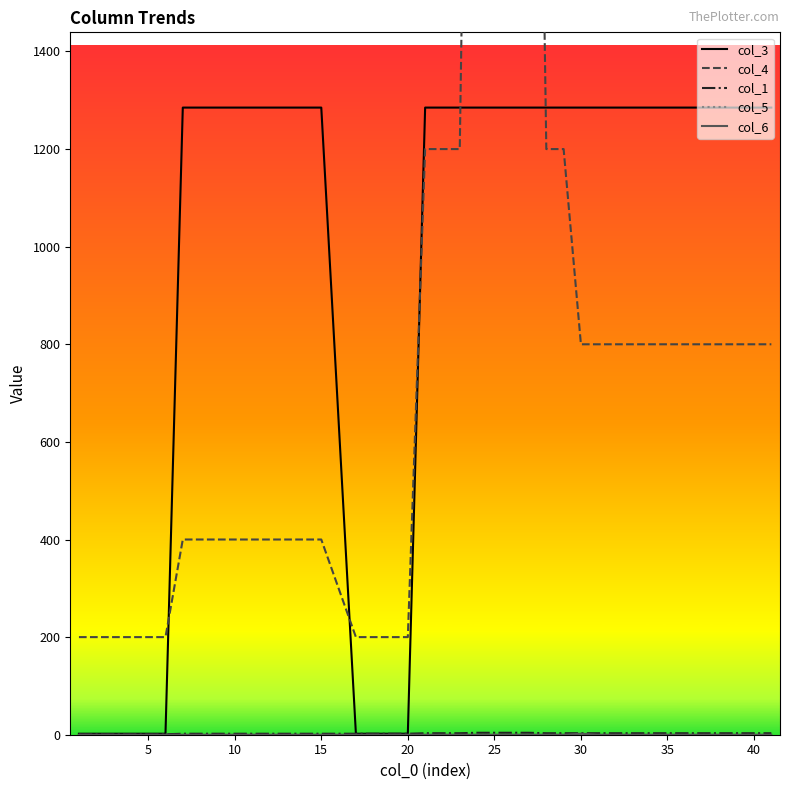

Which series has the widest spread of values?

col_4